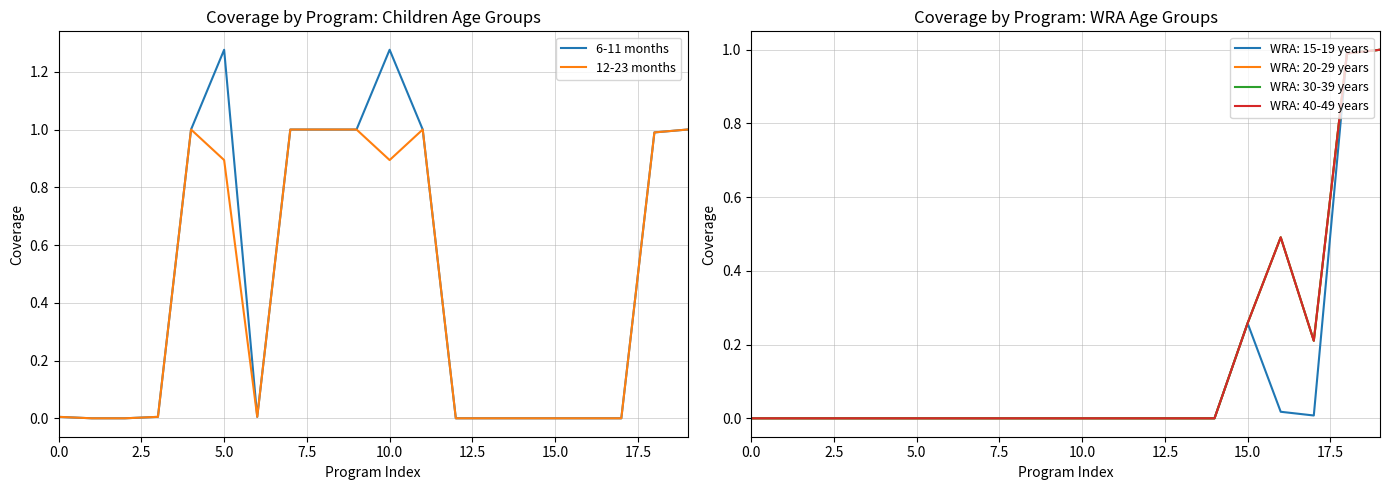

What are all the series names shown in the legend?

6-11 months, 12-23 months